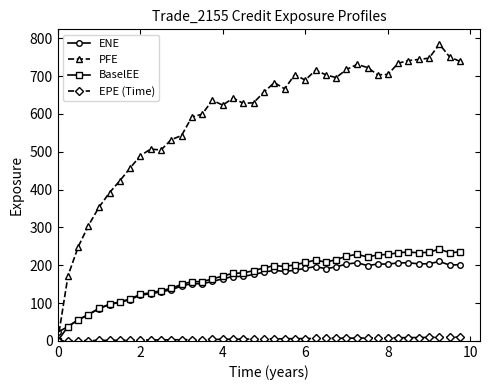

What is the value of the PFE point at the 32nd from the left?

703.6